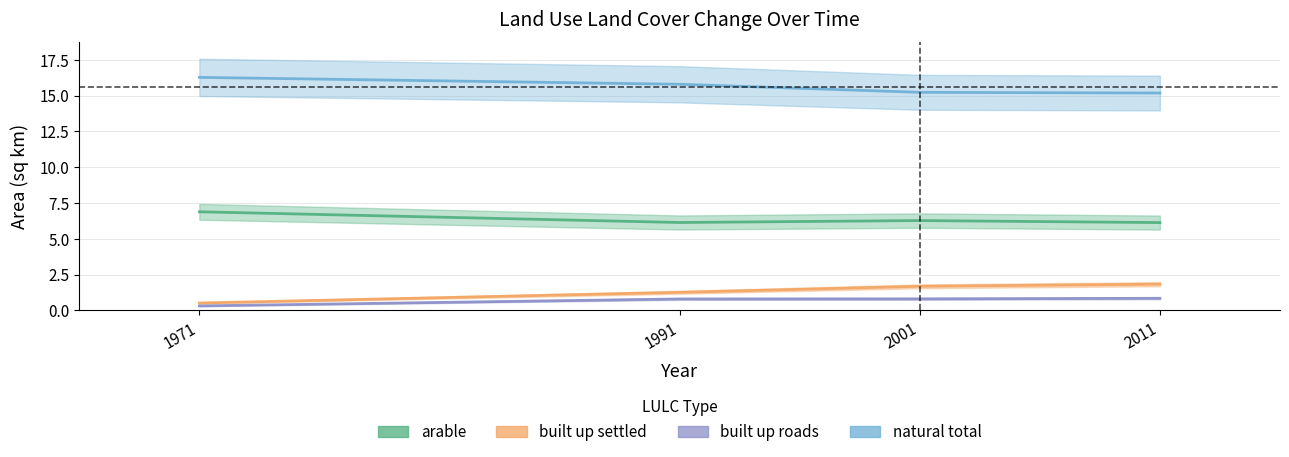

Count the built up settled values in the range 1 to 2.

3